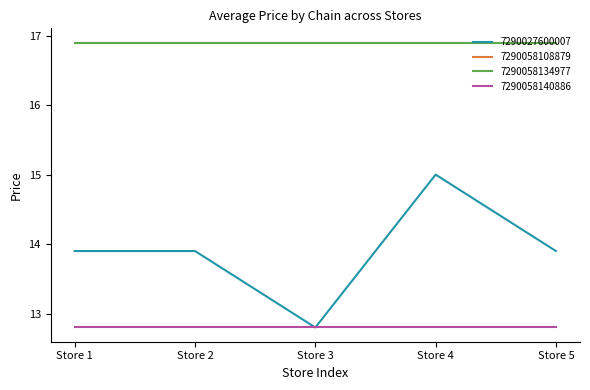

List the labels in order of 7290058108879 value, largest first.

Store 1, Store 2, Store 3, Store 4, Store 5